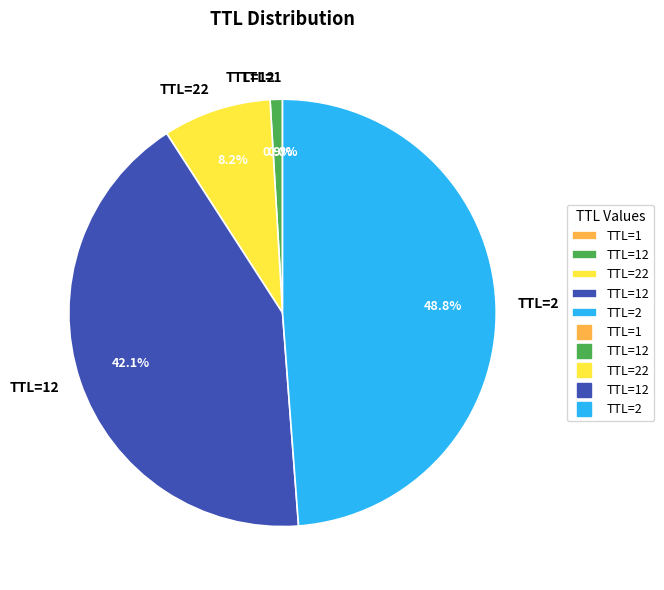

Does any single category account for the majority?

No